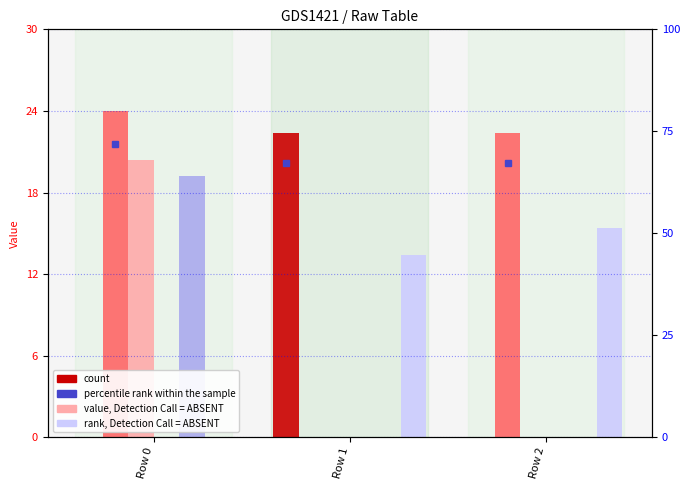

True or false: col_7 has a value of 0.0 at Row 1.

True